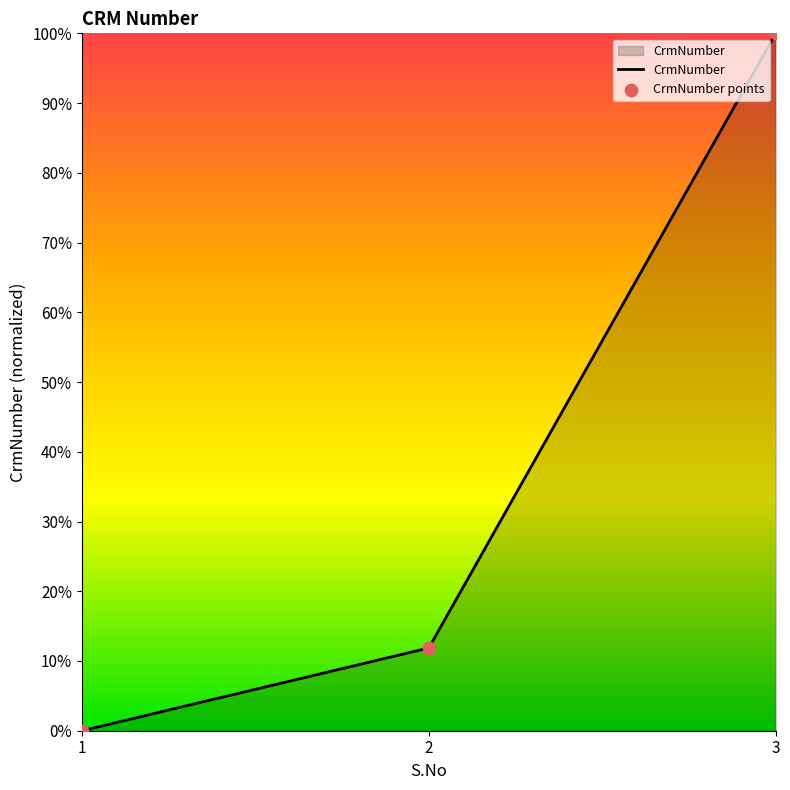

Does the chart have visible grid lines?

No